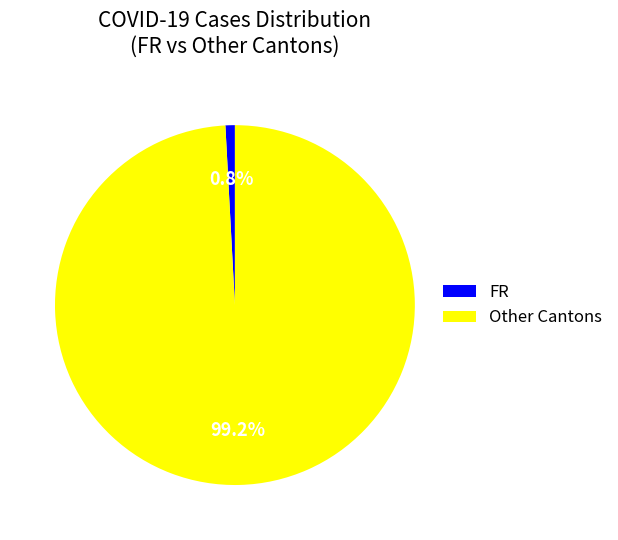

Rank the categories by value from lowest to highest.

FR, Other Cantons